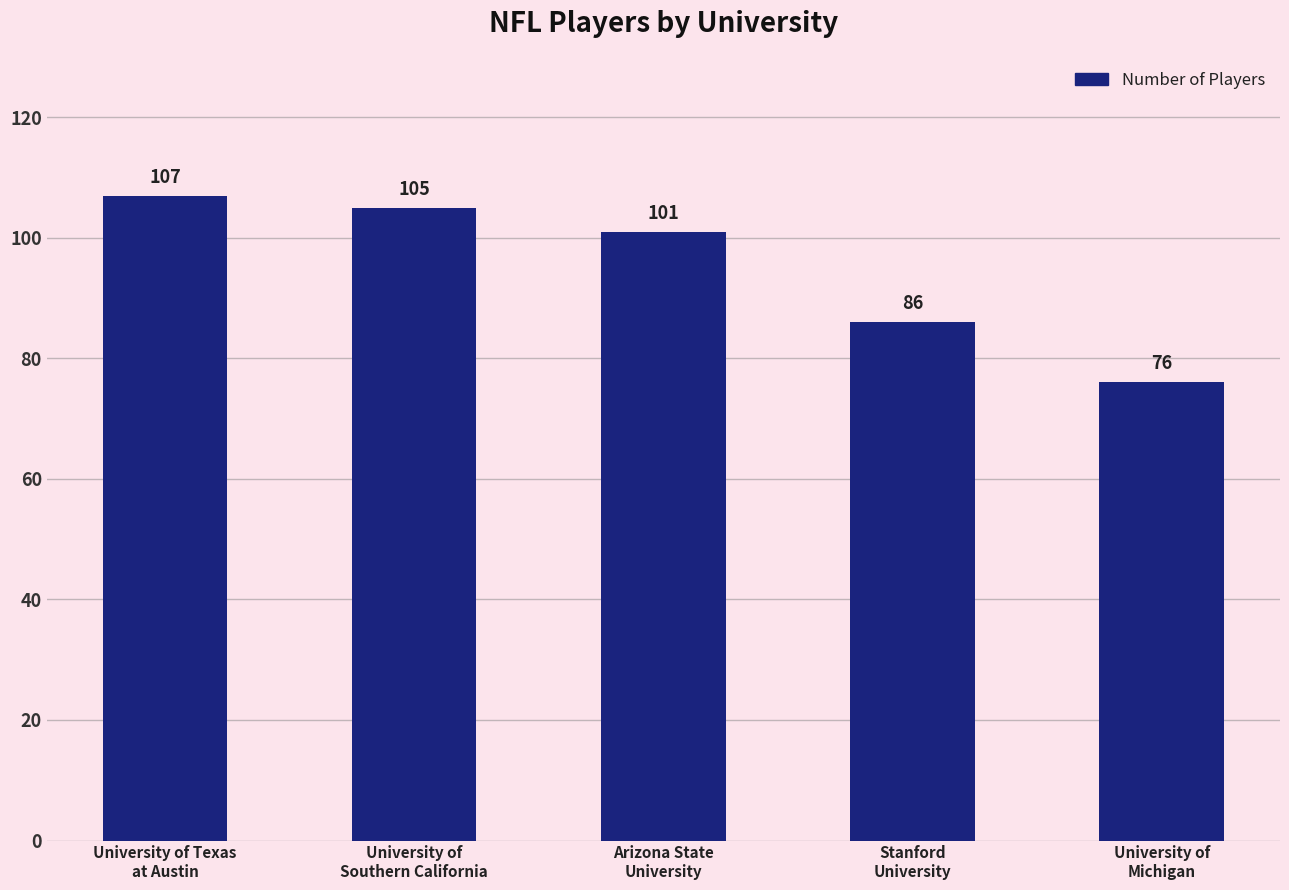

What is the smallest value displayed?

76